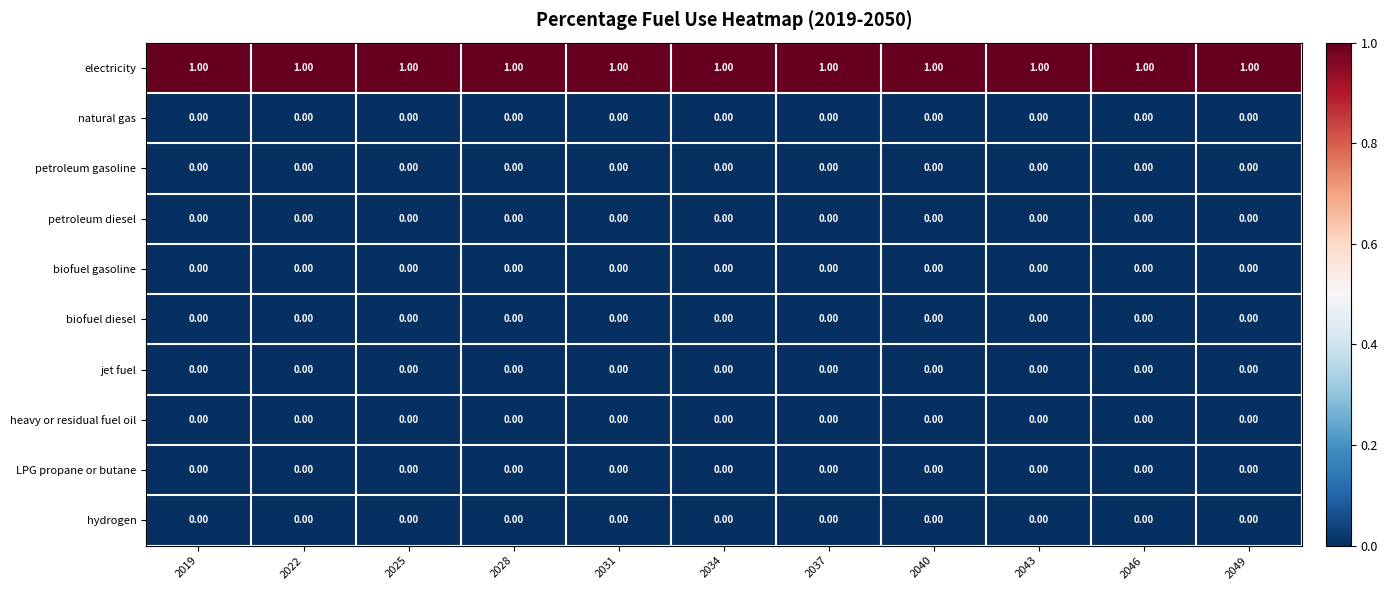

Which series has the largest total across all categories?

electricity